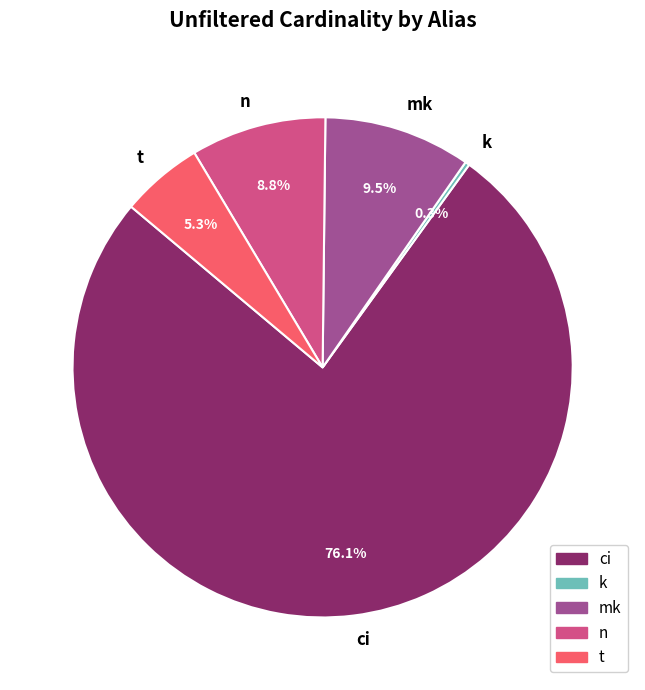

Which category accounts for the majority?

ci